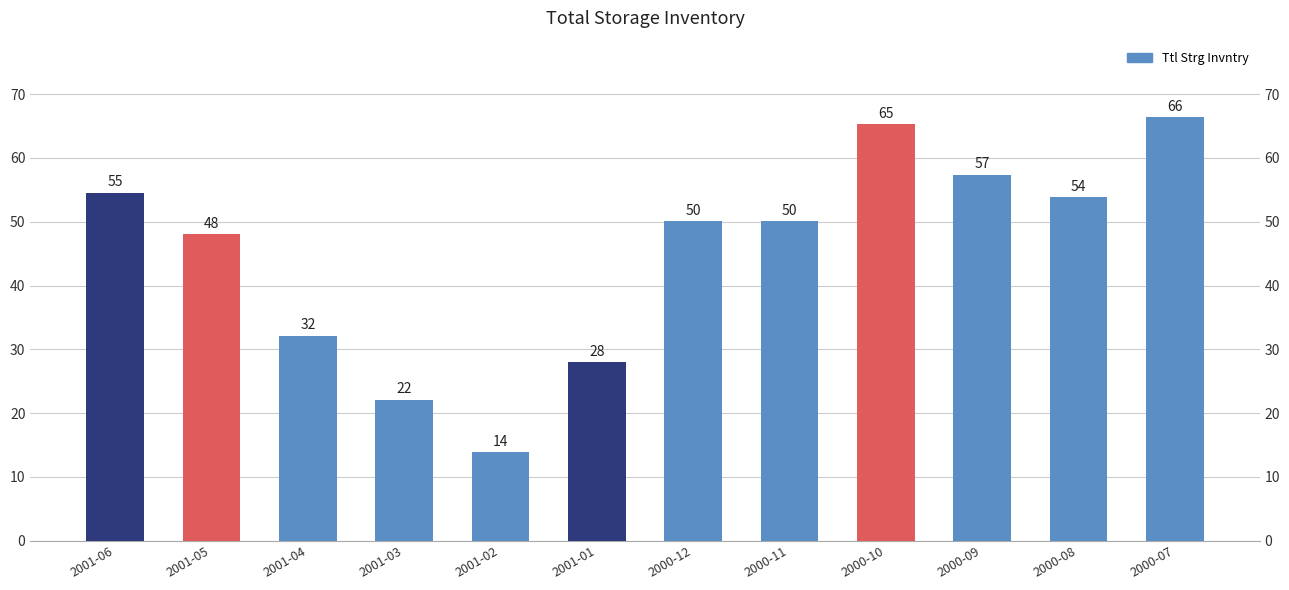

Rank the categories by value from lowest to highest.

2001-02, 2001-03, 2001-01, 2001-04, 2001-05, 2000-11, 2000-12, 2000-08, 2001-06, 2000-09, 2000-10, 2000-07